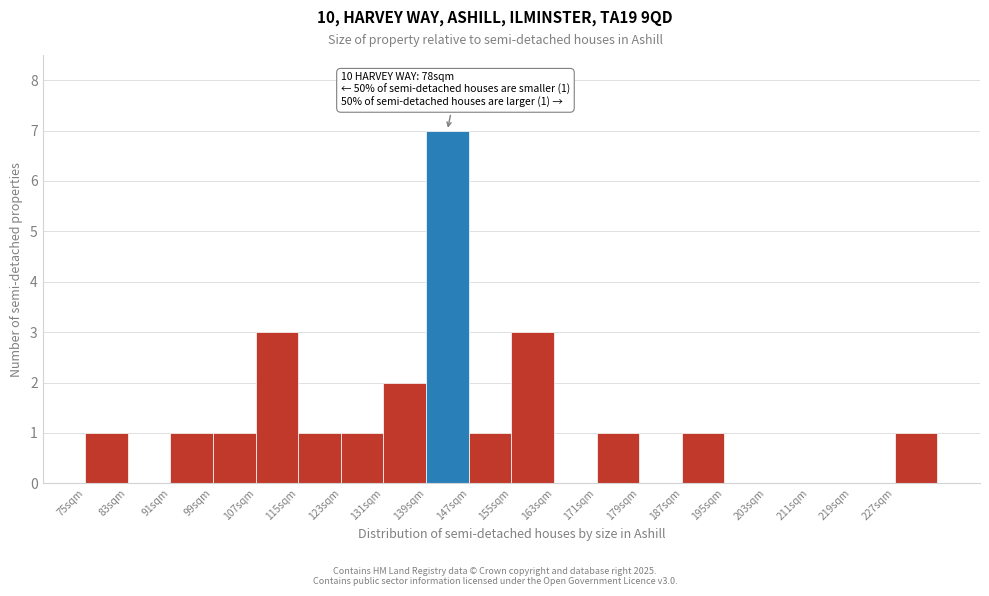

Over which range of the x-axis is the bar tallest?

139 to 147